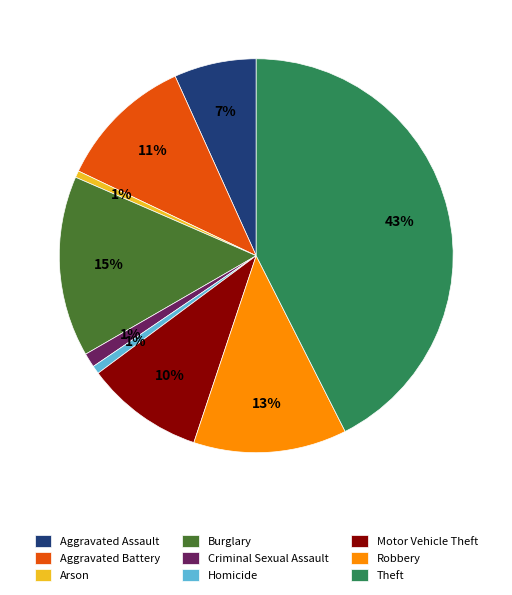

To the nearest percent, what is the average slice percentage?

11%